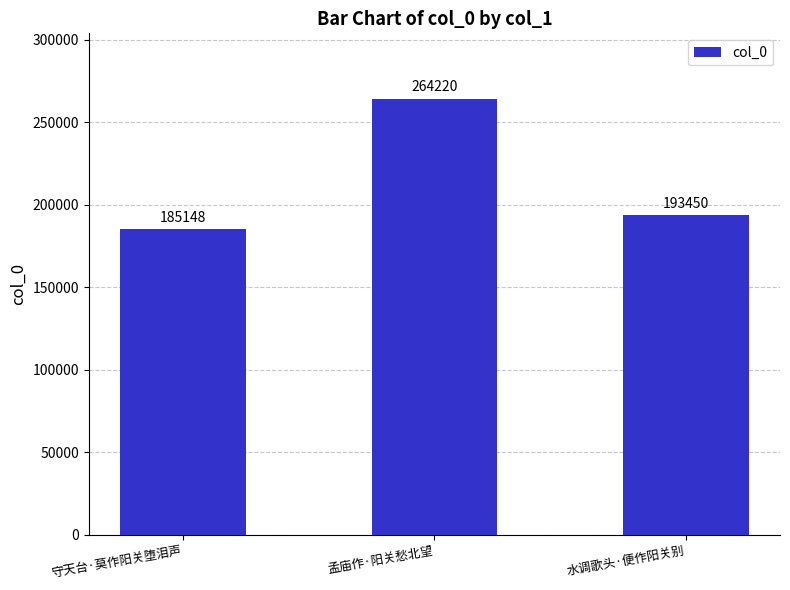

What is the label of the 2nd bar from the right?

孟庙作·阳关愁北望